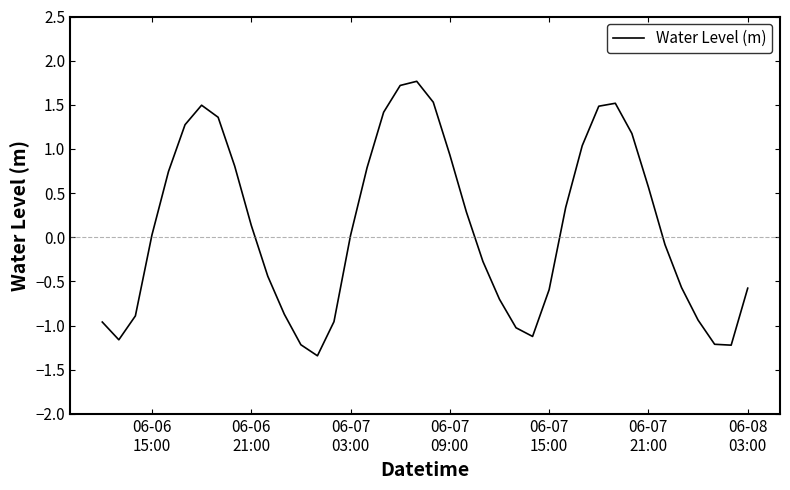

What is the difference between the maximum and second lowest values?

3.0